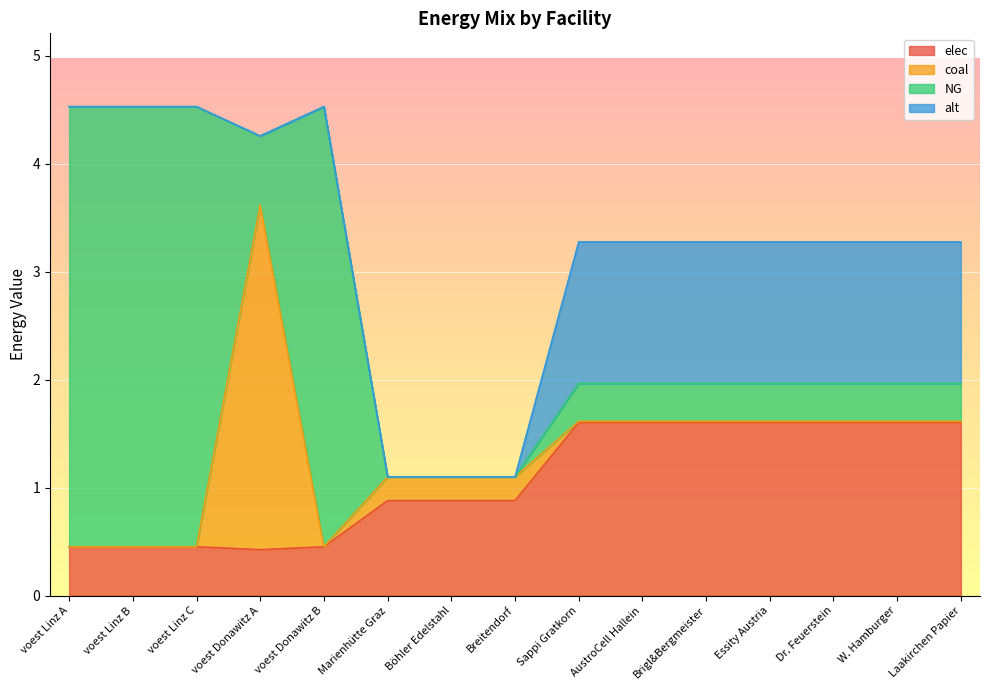

What is the approximate value of NG at voest Linz B?

4.1